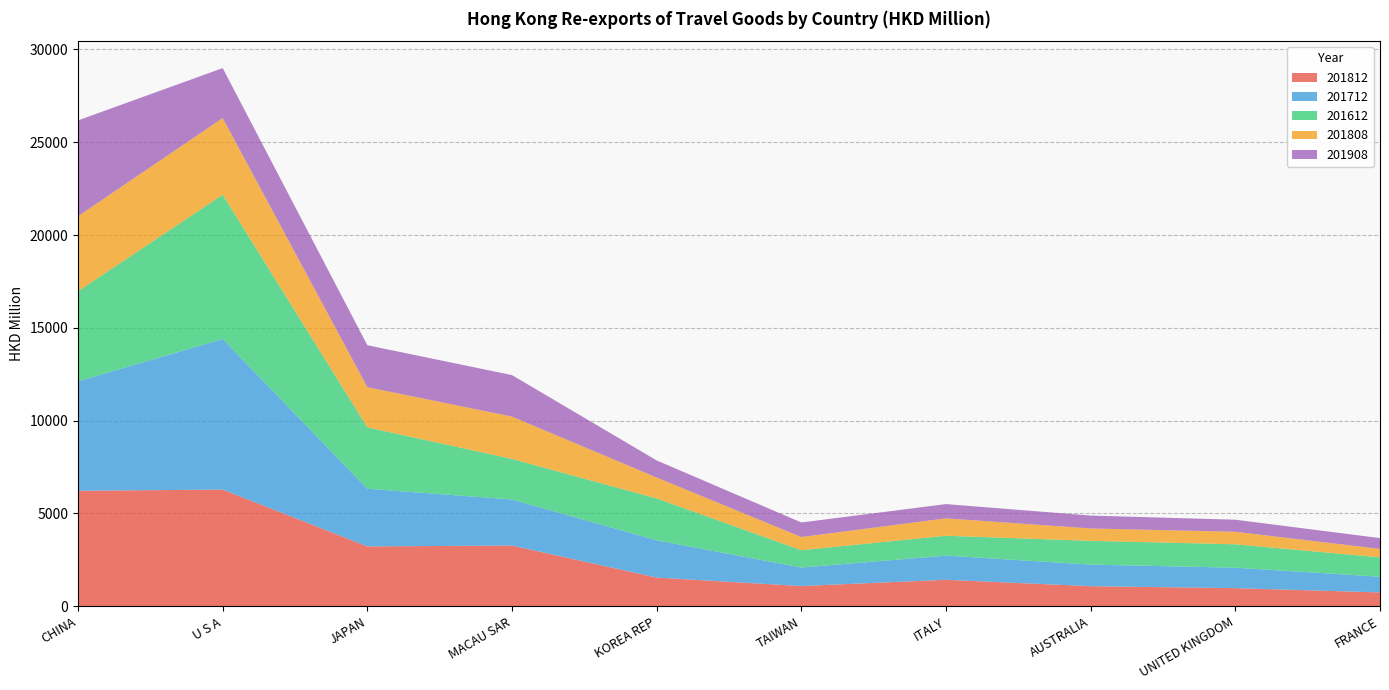

Reading right to left, what are all the values shown in this chart?

201812: 749.4	979.4	1085.9	1428.8	1093.9	1547.7	3274.8	3228.2	6288.6	6223.5
201712: 845.3	1101.8	1162.2	1302.5	994.7	2009.8	2480.3	3105.7	8108.1	5897.1
201612: 1044.3	1260.2	1280.5	1070.8	934.3	2255.0	2185.5	3305.9	7771.7	4853.3
201808: 452.9	675.6	665.1	936.4	709.9	1125.3	2278.0	2163.6	4132.0	4039.4
201908: 582.8	648.6	694.7	768.0	784.4	920.8	2235.4	2260.3	2689.4	5159.6